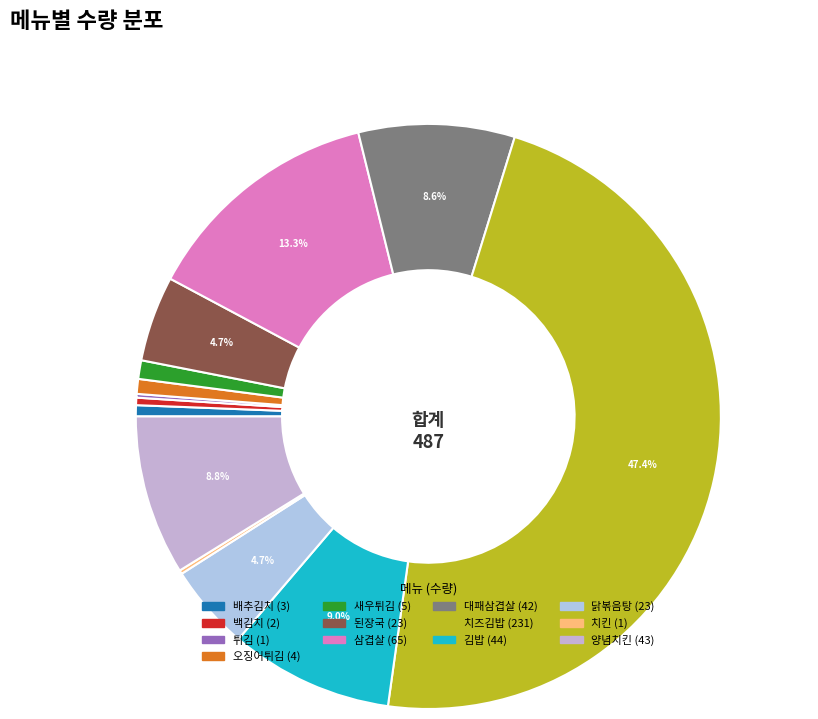

Count the number of slices in the pie.

13